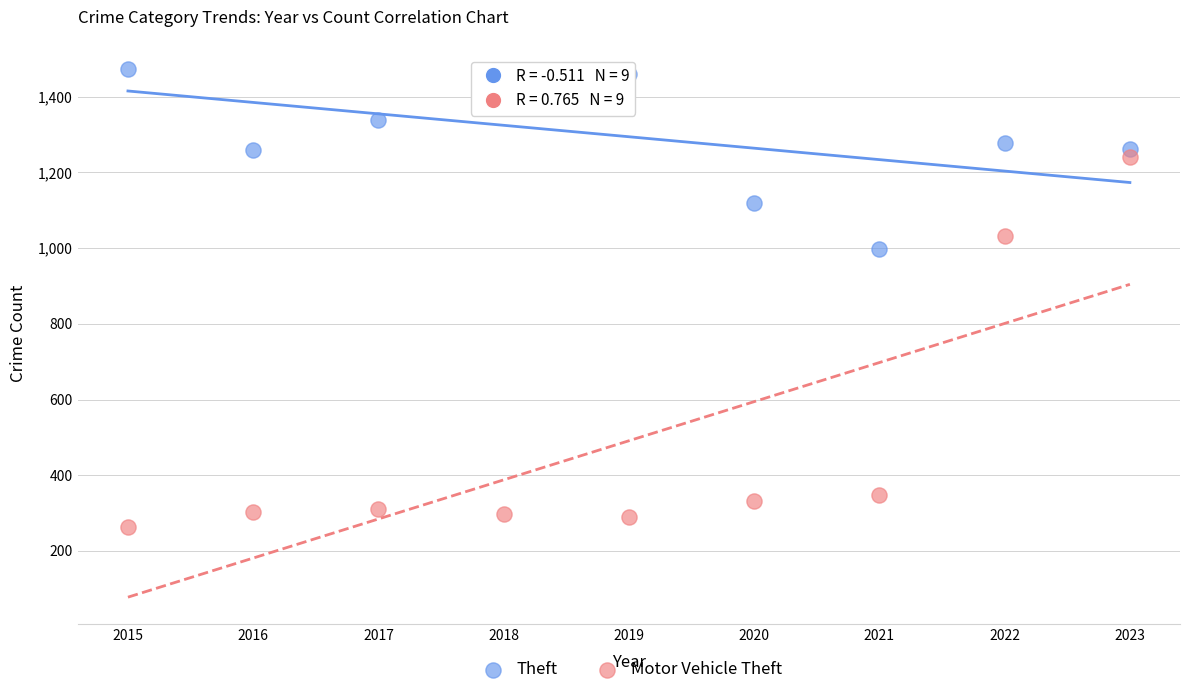

Across all data points, what is the range of X values (max minus min)?

8